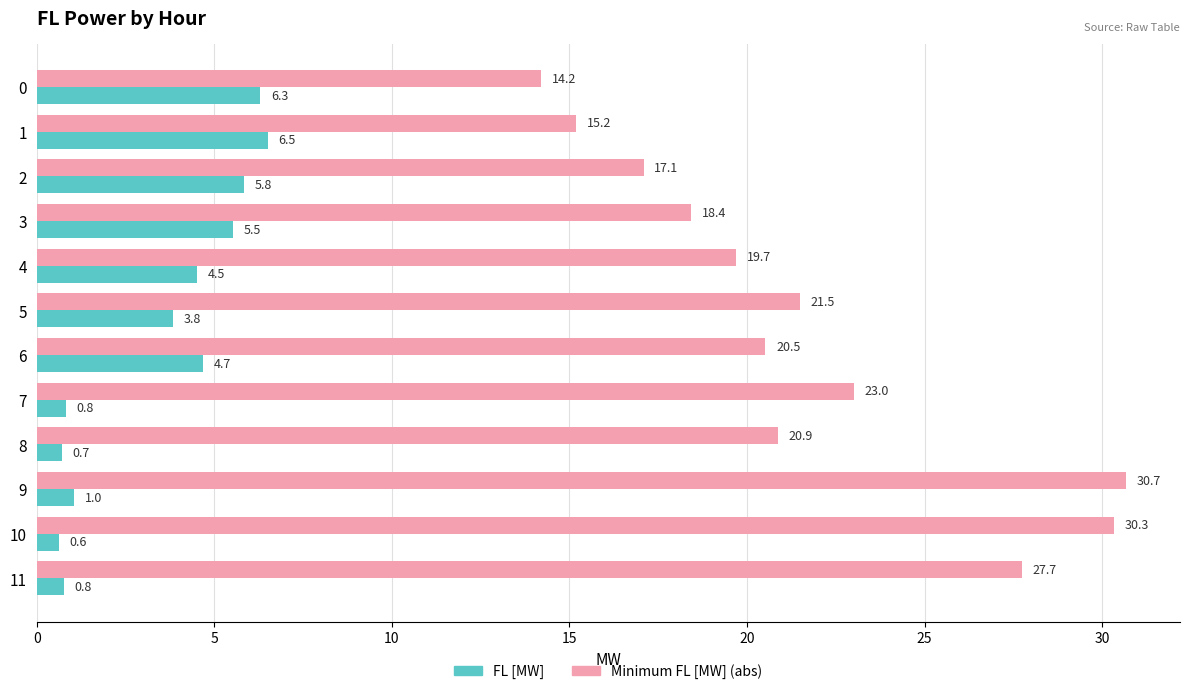

The Minimum FL [MW] (abs) series shows 49.6 at 10. True or false?

False